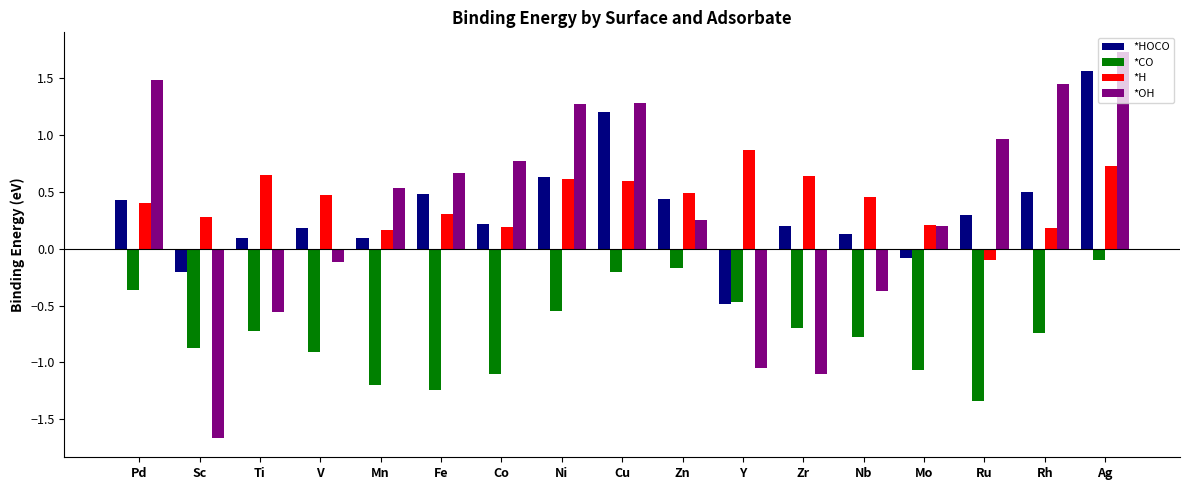

What is the label of the 15th bar from the left?

Ru